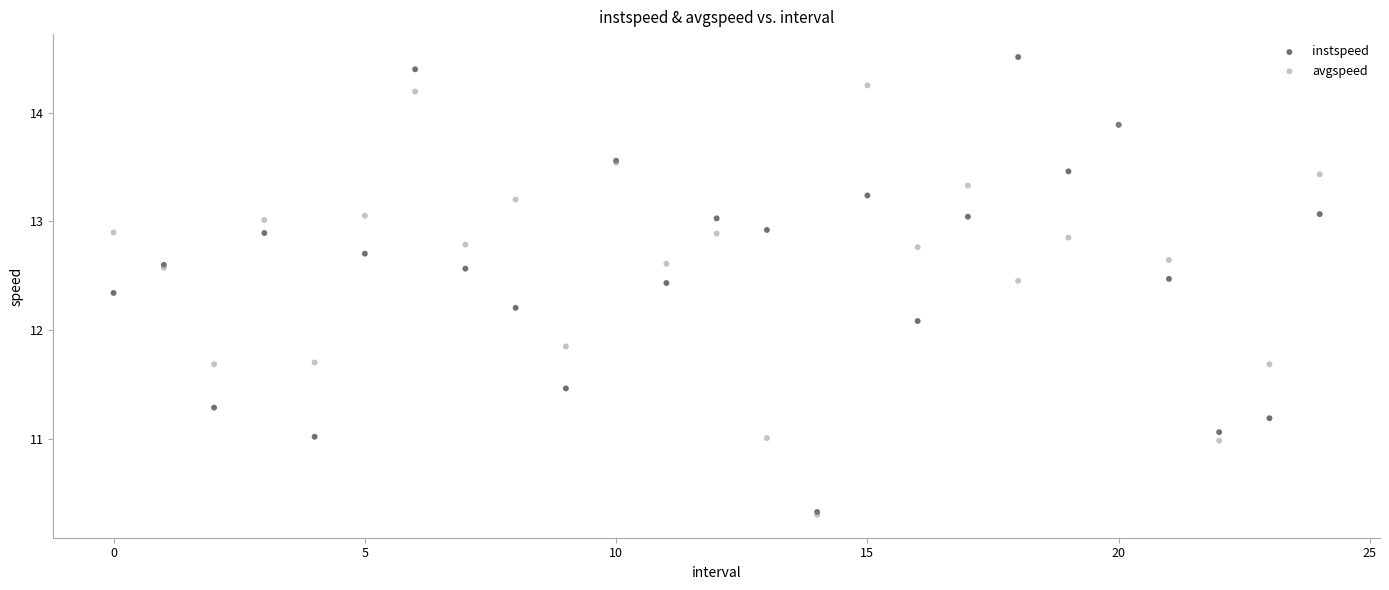

What are all the series names shown in the legend?

instspeed, avgspeed